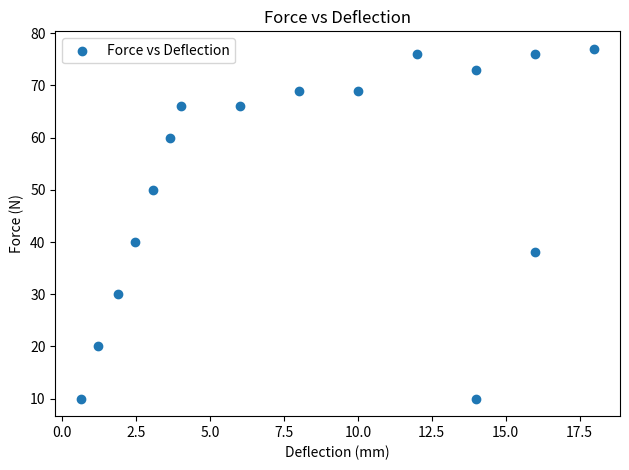

What Y value in the scatter plot is closest to 43?

40